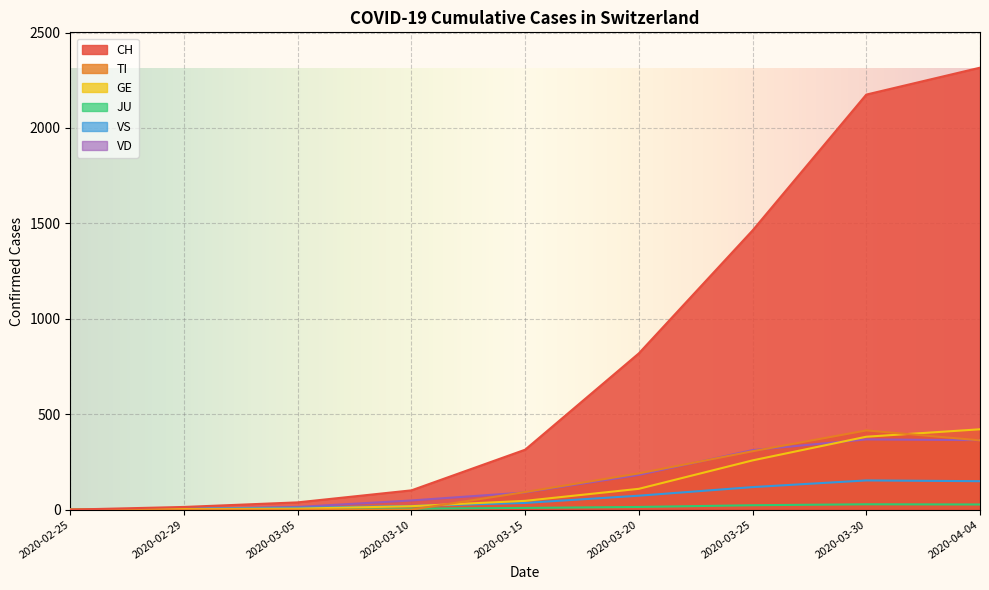

Which has a higher value, 2020-02-29 or 2020-03-05?

2020-03-05